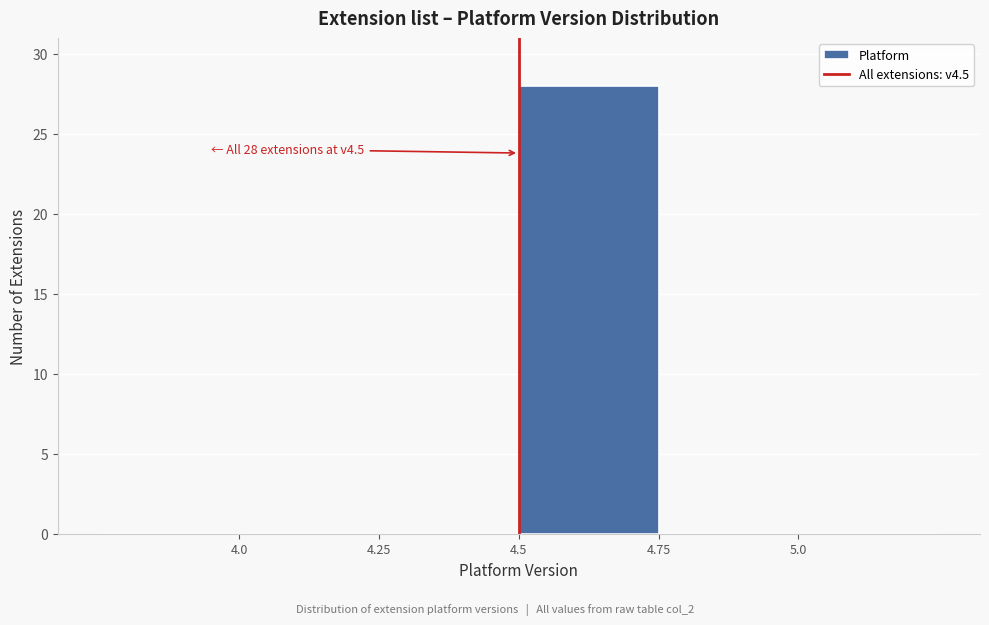

Which range on the x-axis has the tallest bar?

4.50 to 4.75